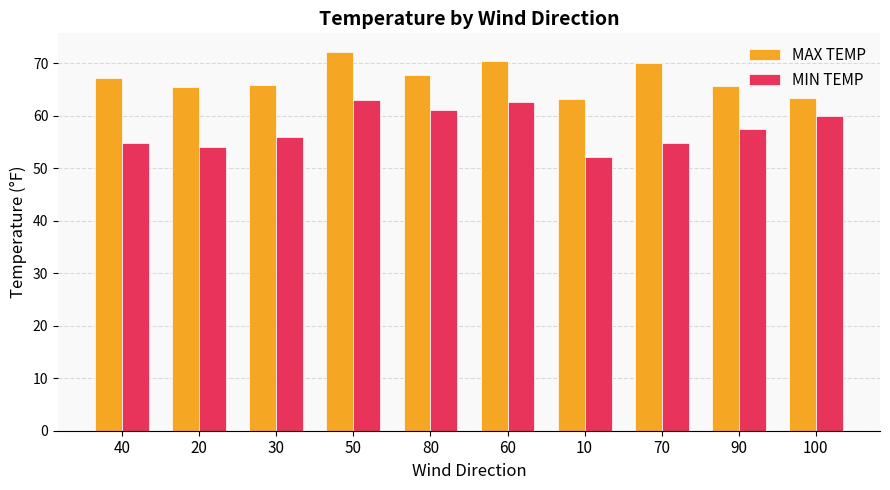

What are all the series names shown in the legend?

MAX TEMP, MIN TEMP